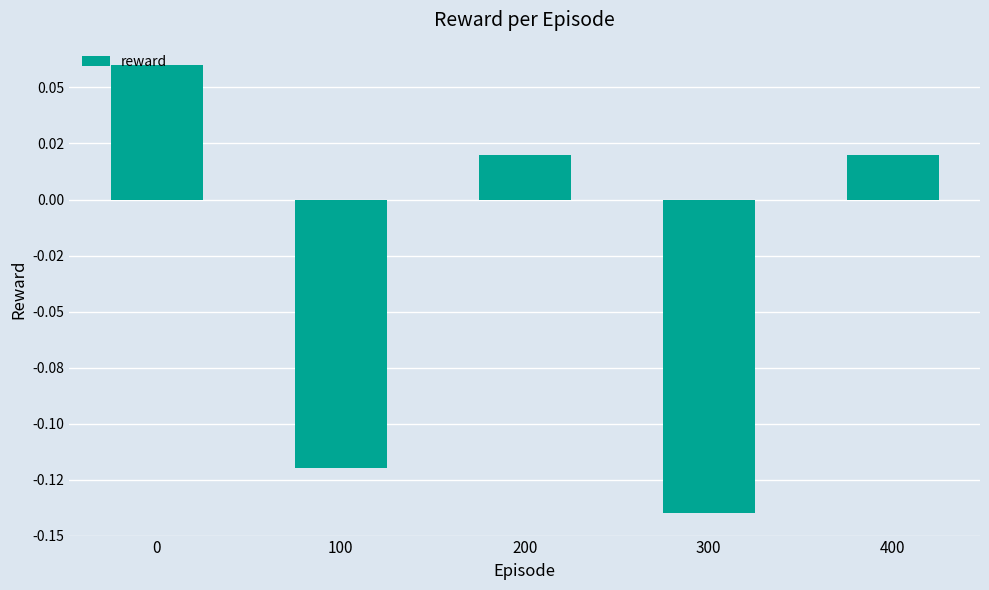

What is the difference between the maximum and minimum values?

0.2